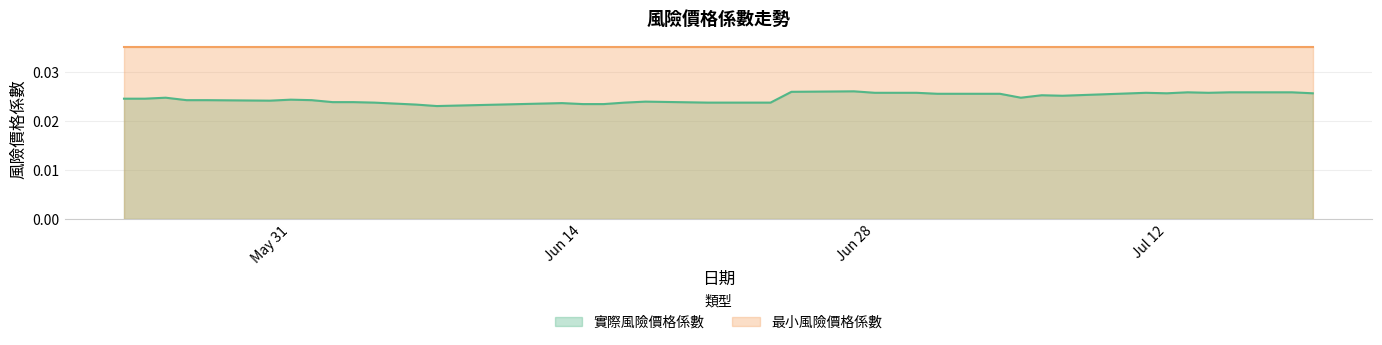

How many interior local valleys (lower than both neighbors) does the data have?

6